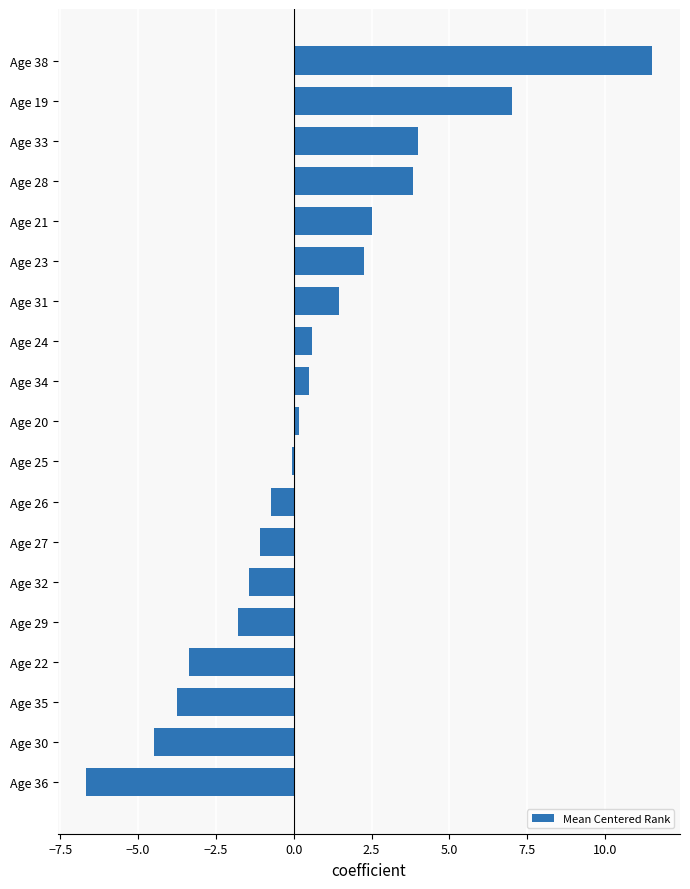

At which category does the chart reach its peak across all series?

Age 38